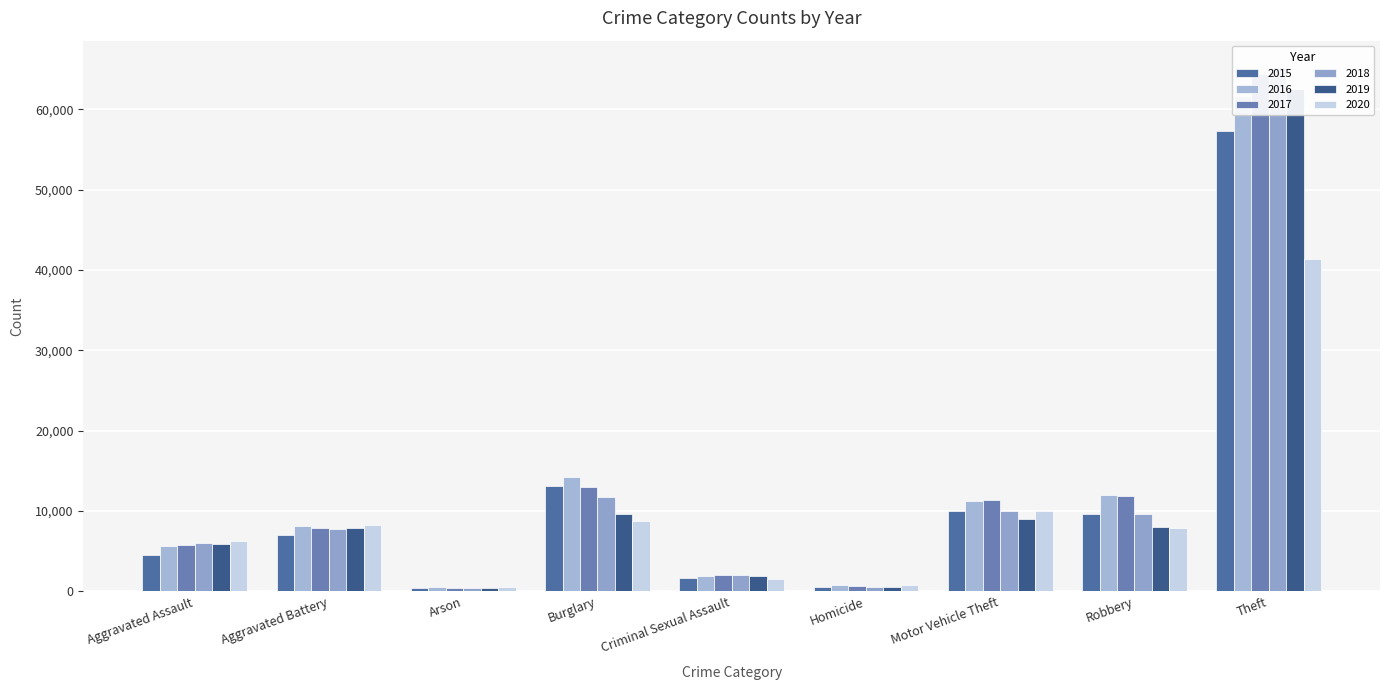

Between Aggravated Assault and Criminal Sexual Assault, which series saw the biggest shift?

2020